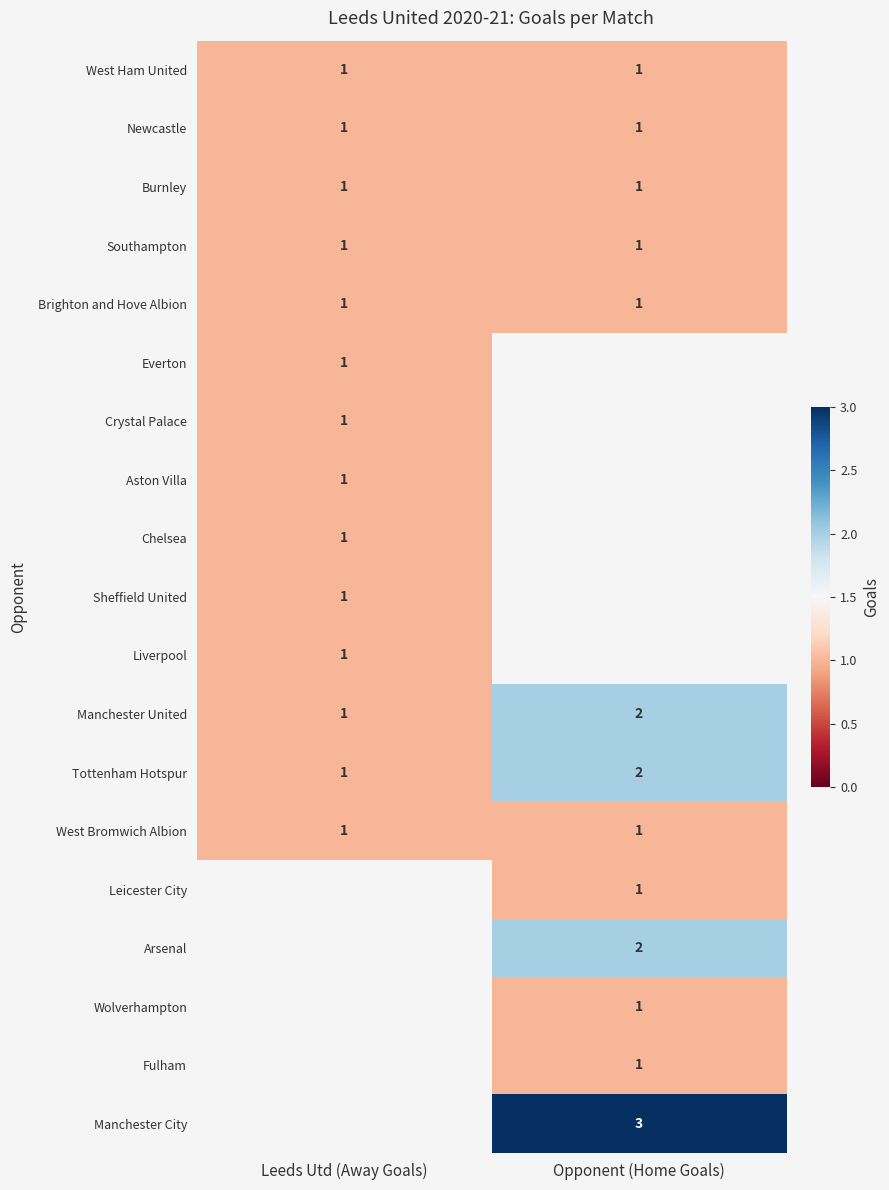

Which label corresponds to the smallest value in the chart?

Leeds Utd (Away Goals)